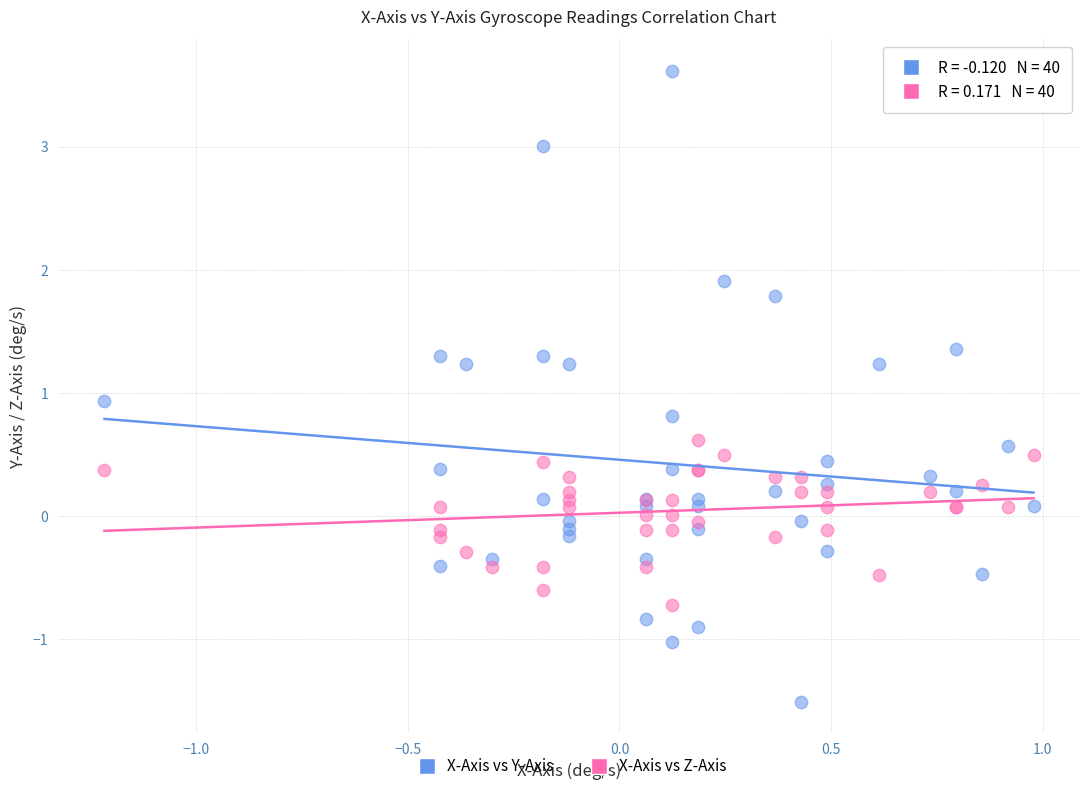

Which series contains the lowest Y value?

X-Axis vs Y-Axis